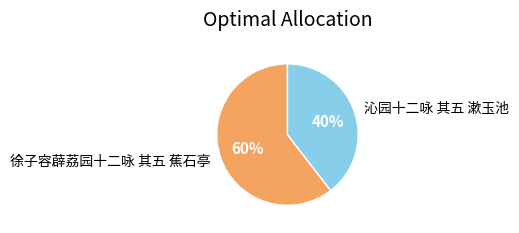

Rank the categories by value from lowest to highest.

沁园十二咏 其五 漱玉池, 徐子容薜荔园十二咏 其五 蕉石亭